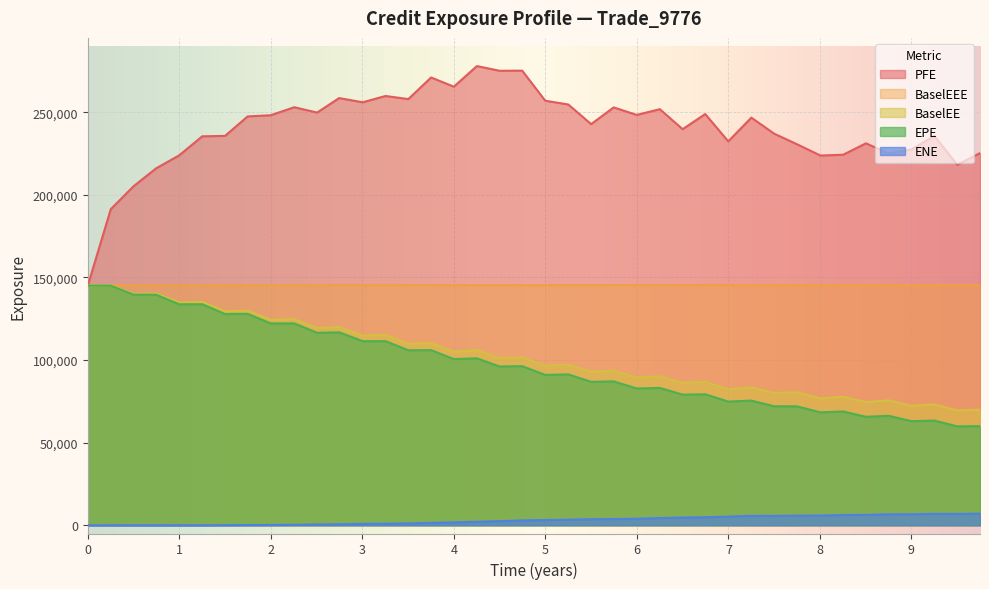

What are all the series names shown in the legend?

PFE, BaselEEE, BaselEE, EPE, ENE